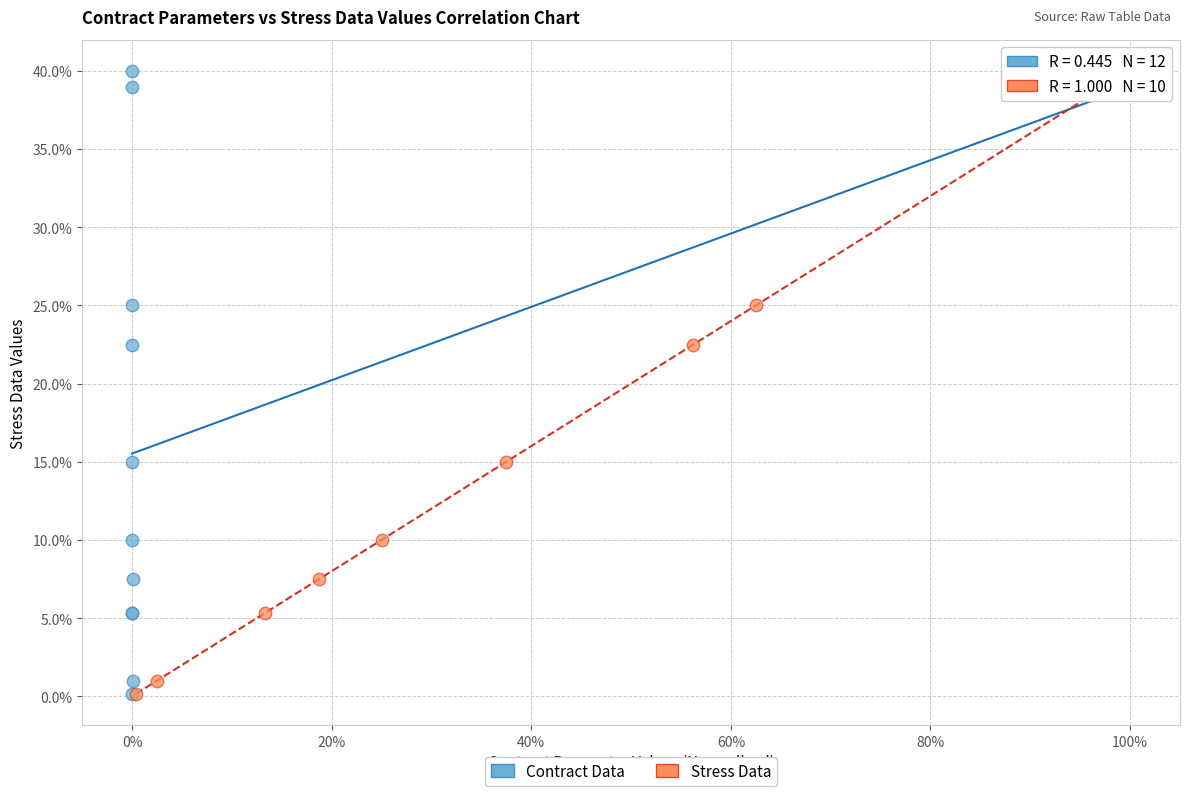

What are all the series names shown in the legend?

Contract Data, Stress Data